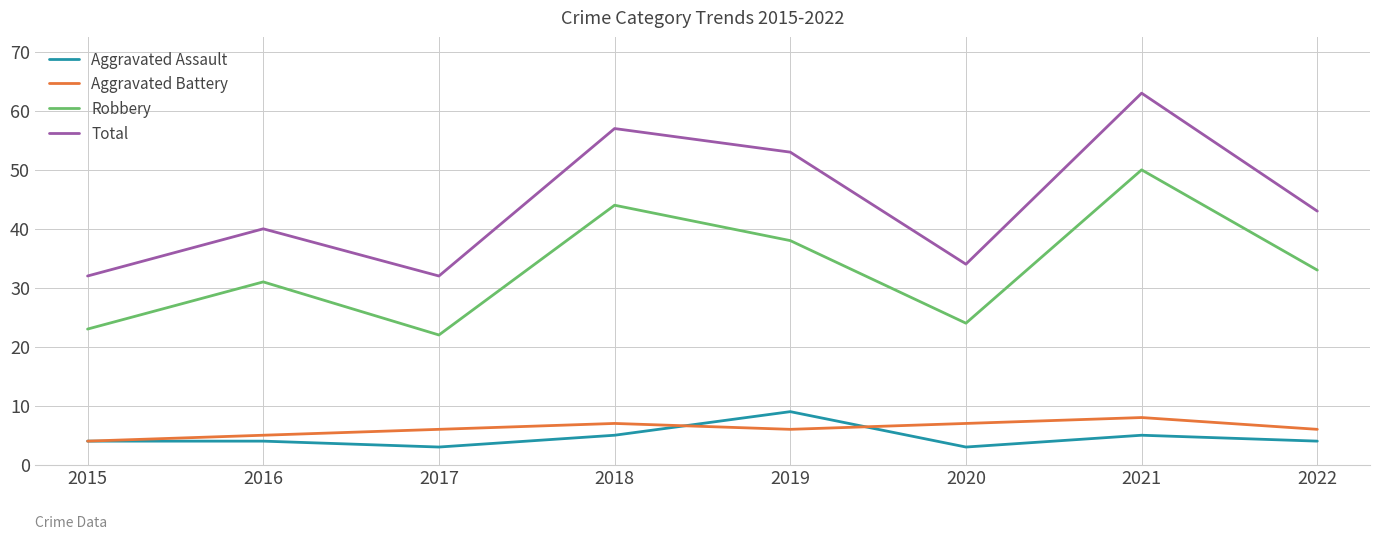

Which series has the widest spread of values?

Total